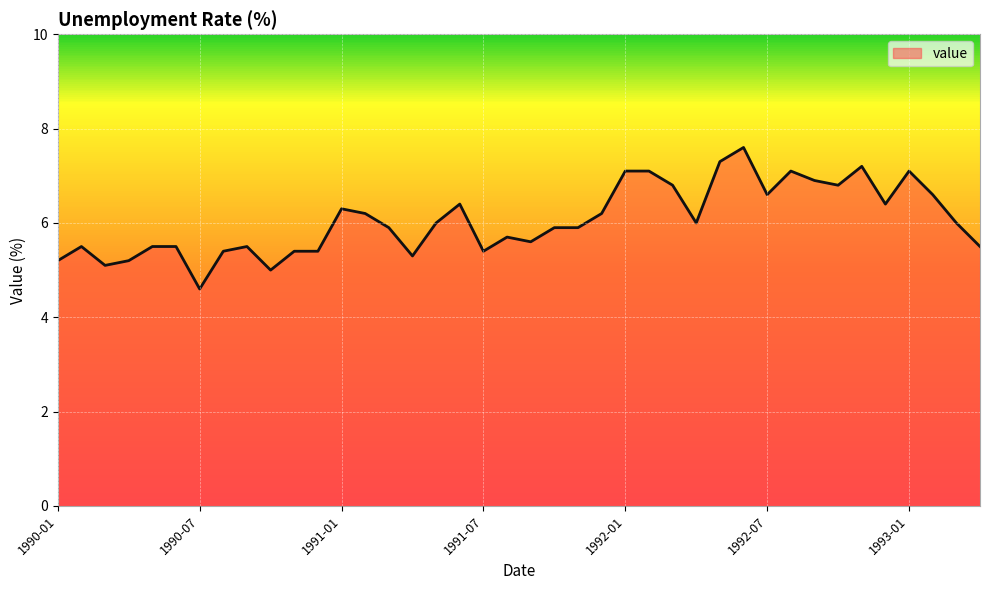

What is the difference between the maximum and minimum values?

3.0